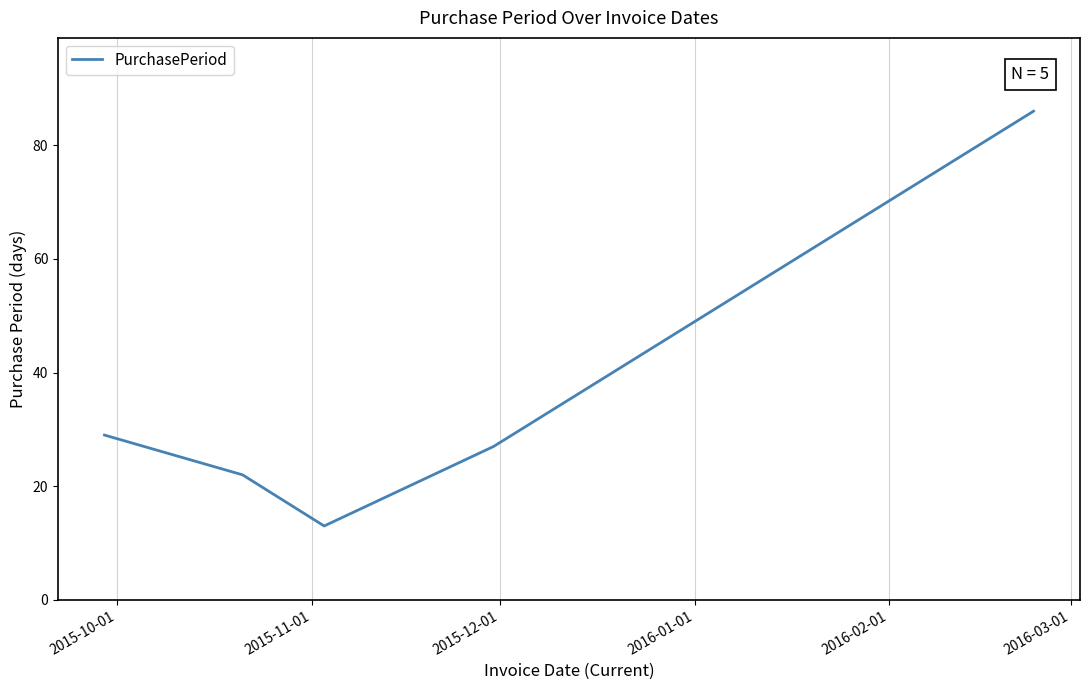

What is the difference between the maximum and minimum values?

73